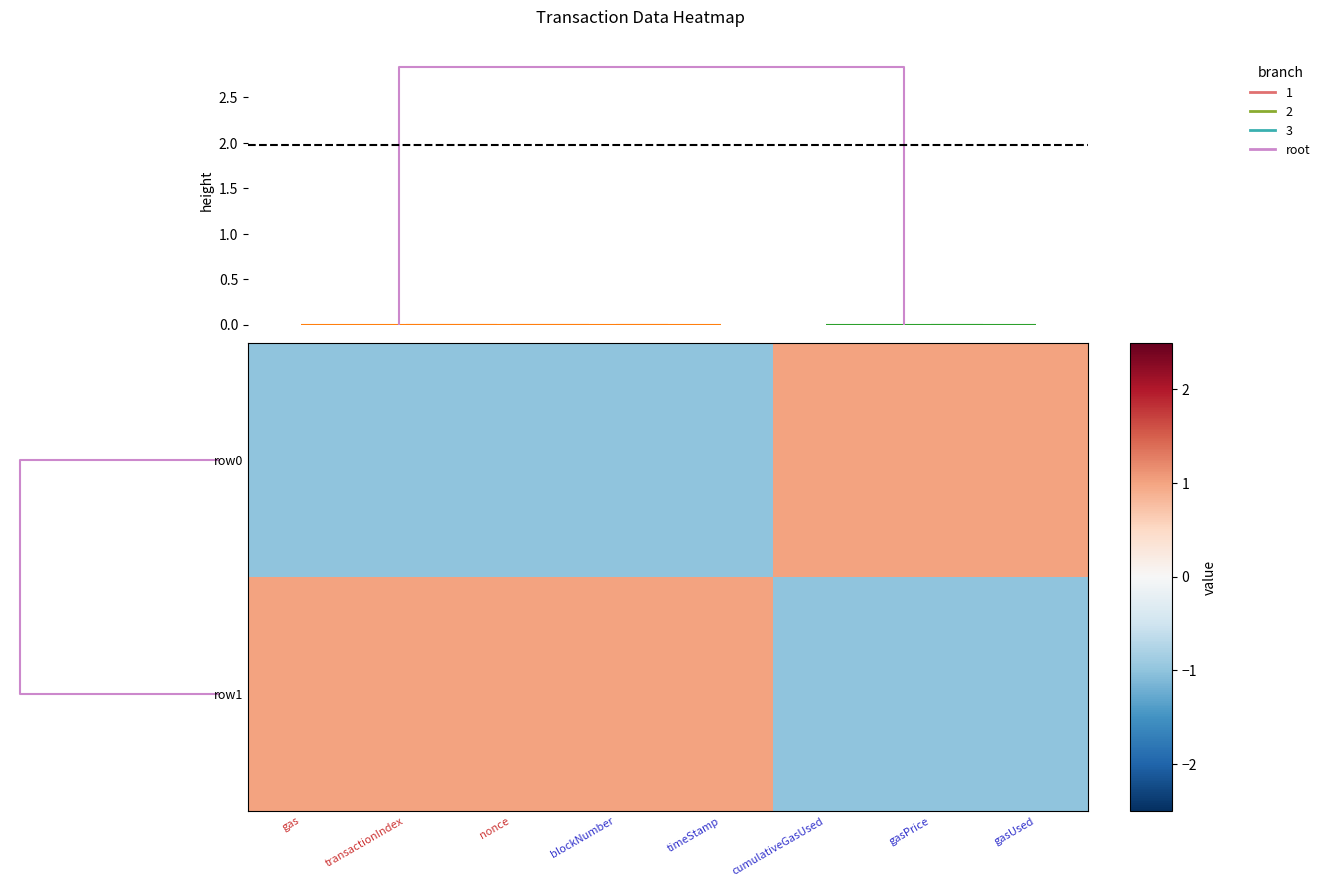

Which category has the lowest value across all series?

gas